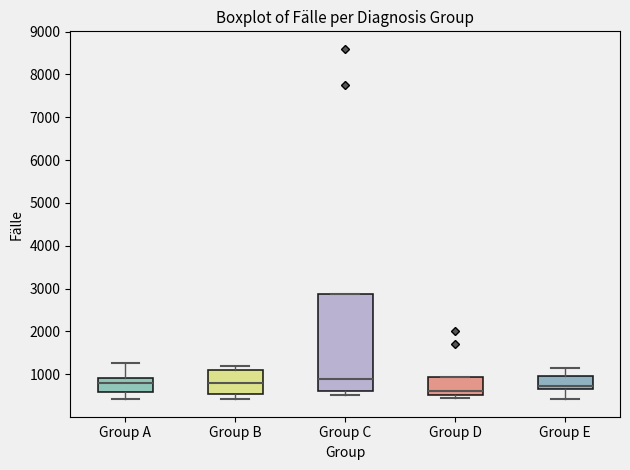

Reading left to right, read every box against the y-axis: the position of its median line, the range the box covers, and the ends of its whiskers. The values are not printed on the chart, so give them approximately, as read against the axis.

Group A: median 800, box 600 to 900, whiskers 400 to 1300
Group B: median 800, box 500 to 1100, whiskers 400 to 1200
Group C: median 900, box 600 to 2900, whiskers 500 to 2900
Group D: median 600, box 500 to 900, whiskers 400 to 900
Group E: median 700 (just above the box's lower edge), box 700 to 900, whiskers 400 to 1100